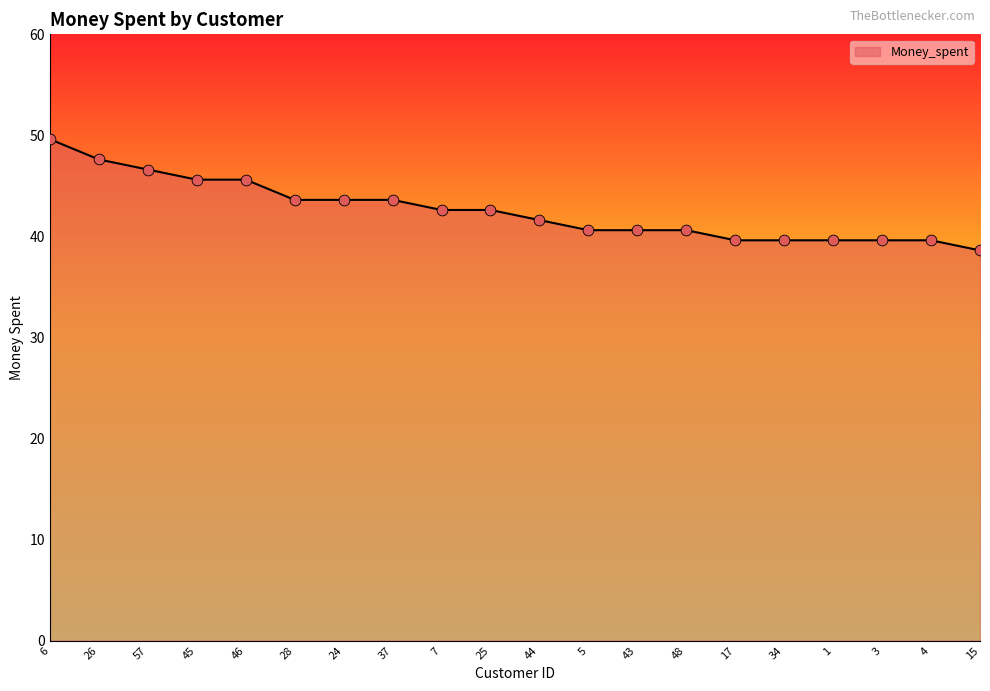

Between 28 and 26, which is larger?

26